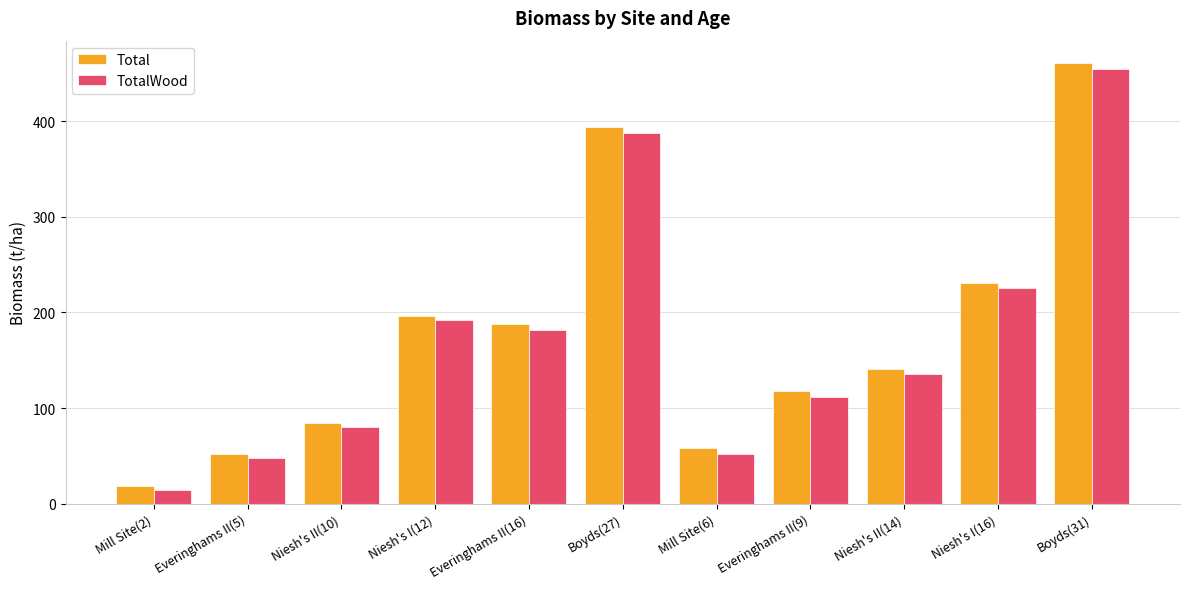

Count the number of categories in the chart.

11